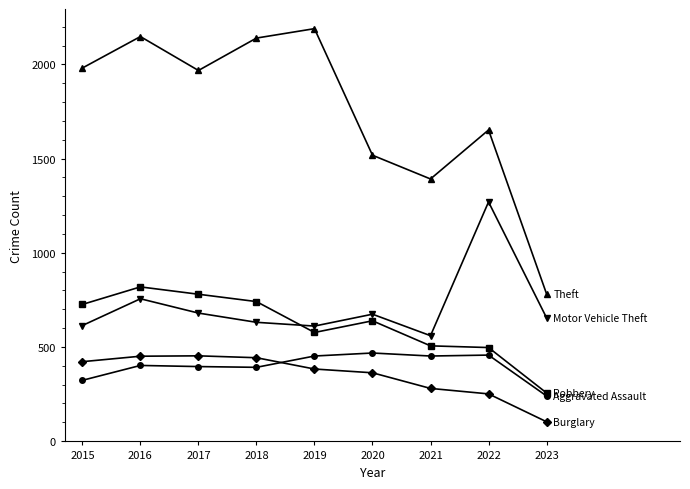

What is the difference between the highest and lowest values at 2015?

1658